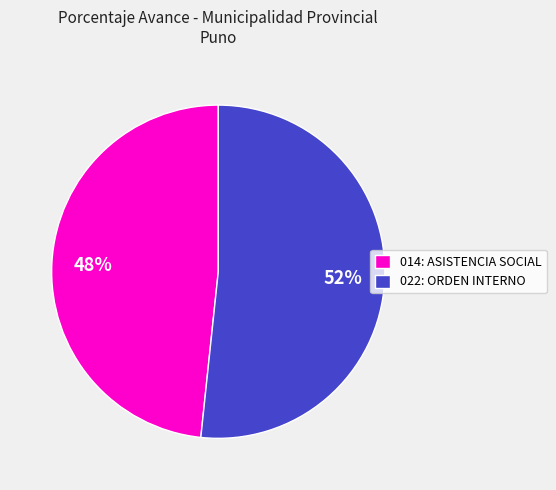

True or false: 022: ORDEN INTERNO accounts for 42% of the total.

False